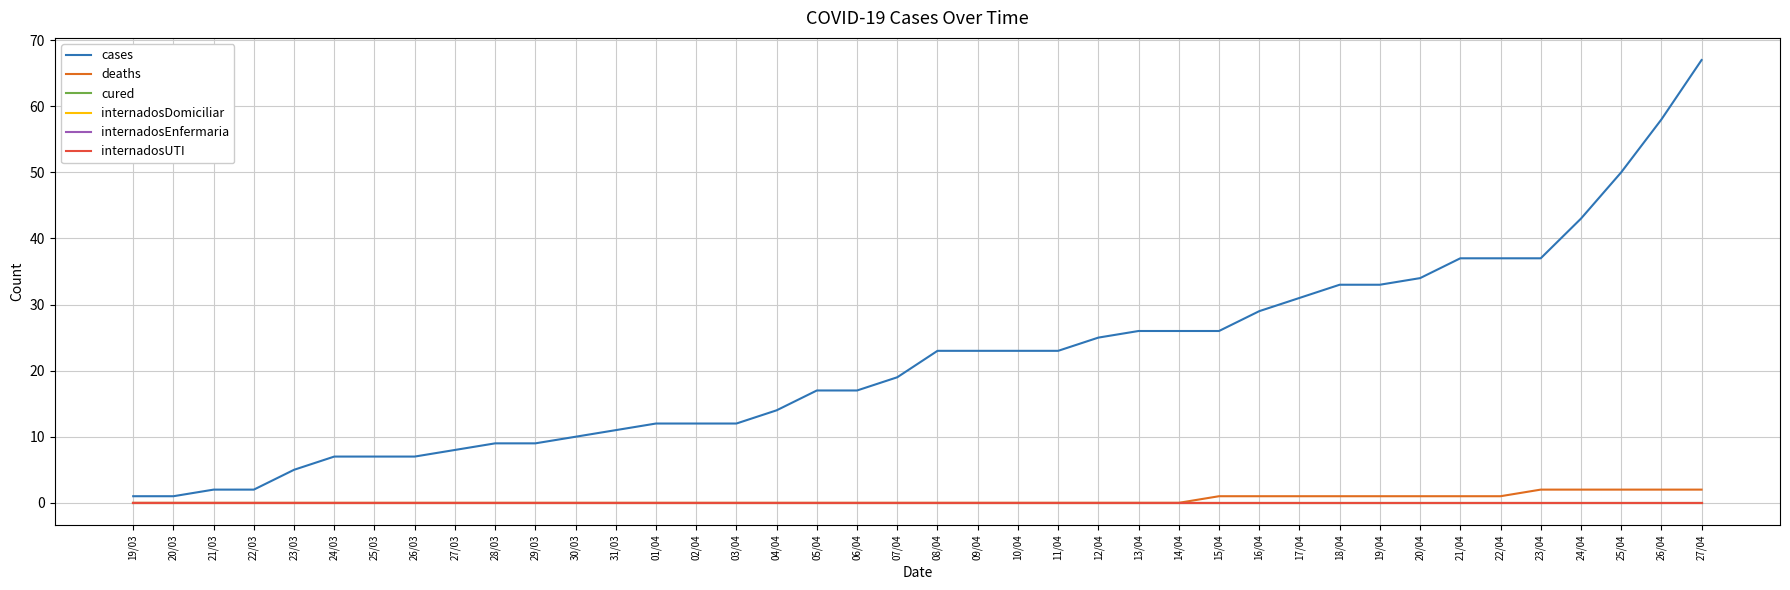

Is this an area chart (filled region under the line)?

No